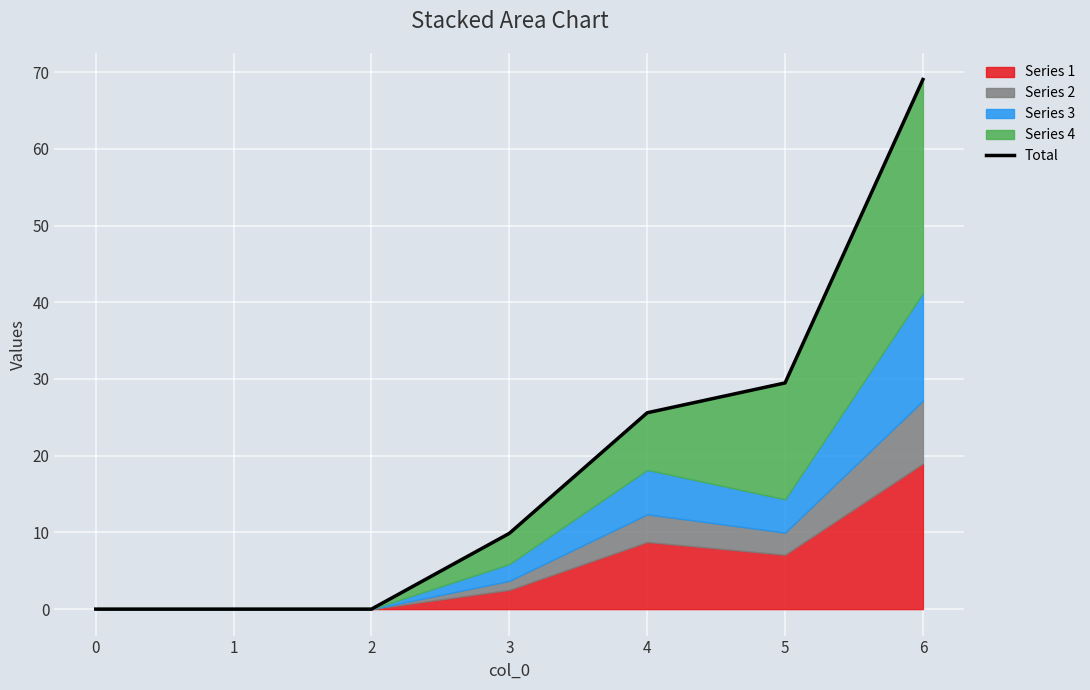

Rank the categories by value from lowest to highest.

0, 1, 2, 3, 4, 5, 6